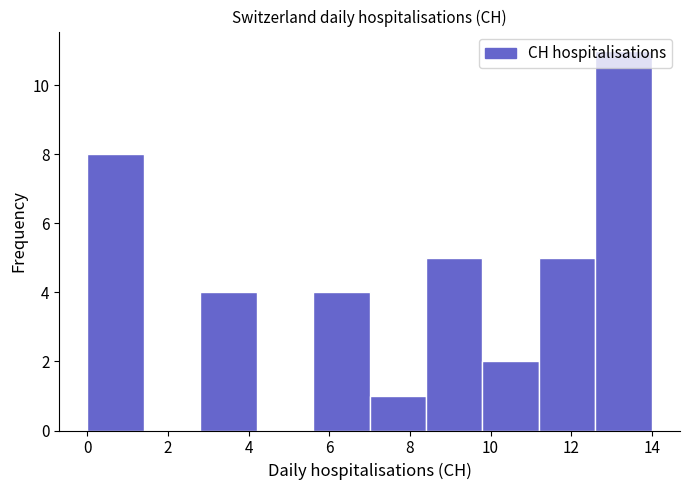

Over which range of the x-axis is the bar tallest?

12.6 to 14.0